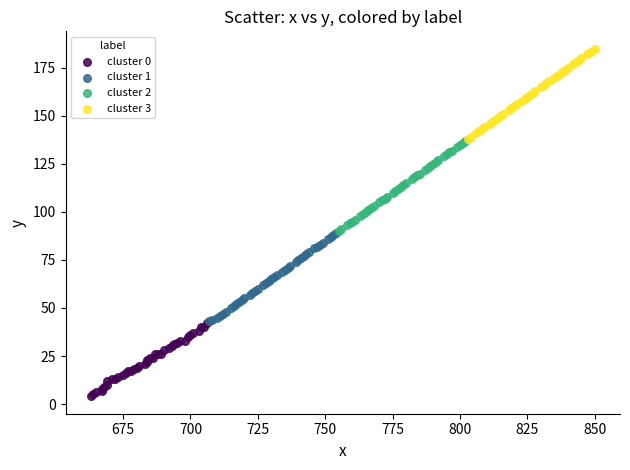

Which series contains the highest Y value?

cluster 3